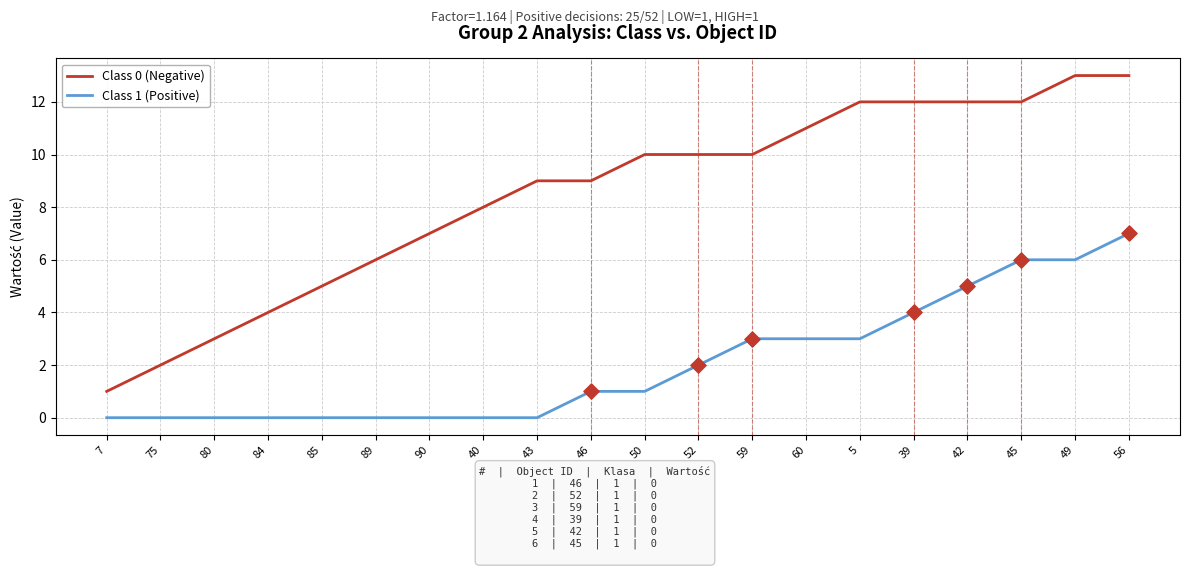

Which series has the largest total across all categories?

Class 0 (Negative)